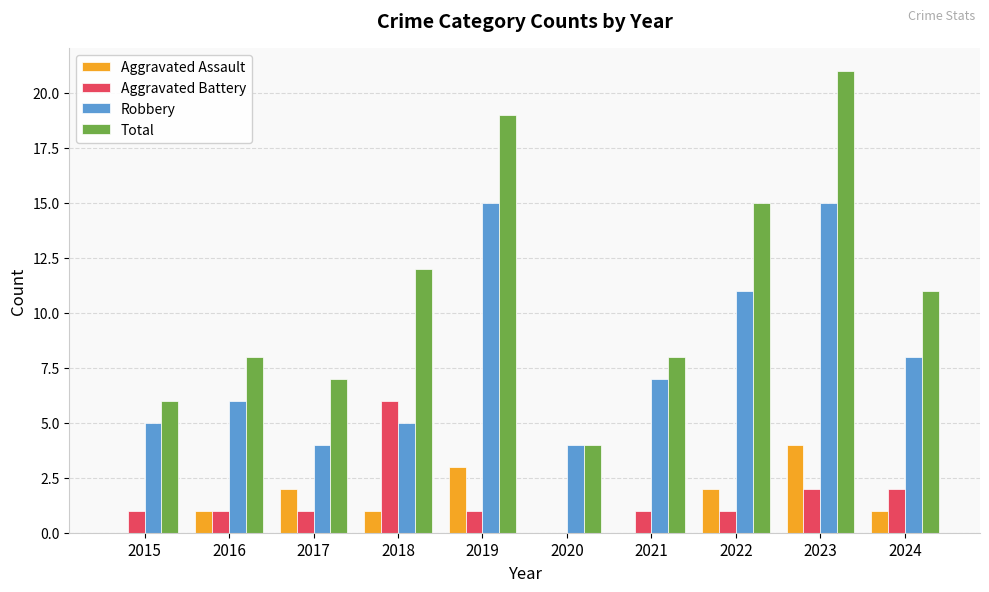

Is it true that Aggravated Battery equals 0 at 2022?

False